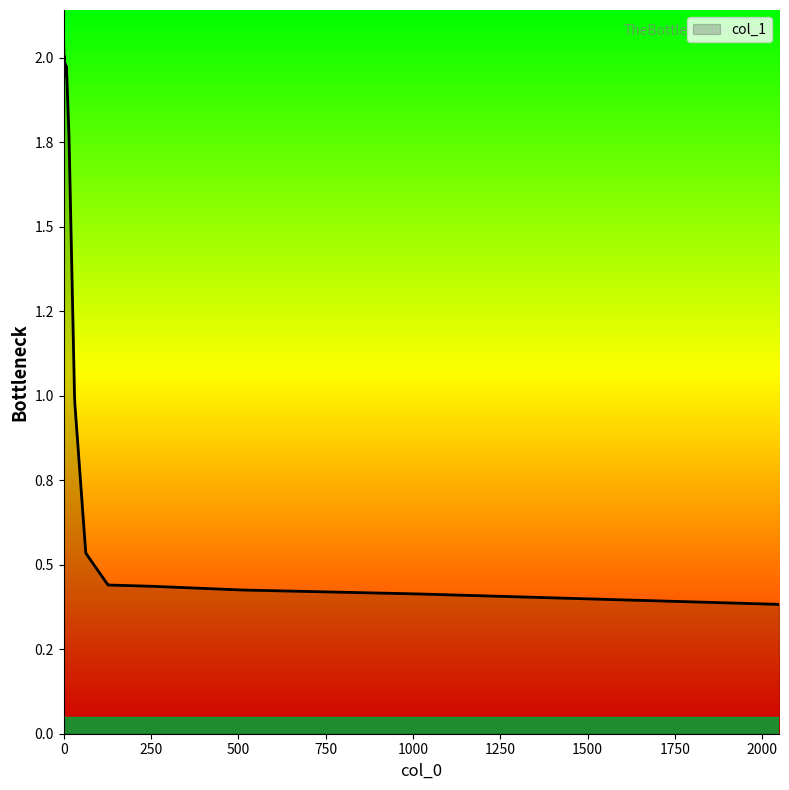

Rank the categories by value from highest to lowest.

0, 2, 1, 4, 8, 7, 3, 15, 16, 31, 32, 63, 64, 128, 127, 255, 256, 511, 512, 1023, 1024, 2048, 2047